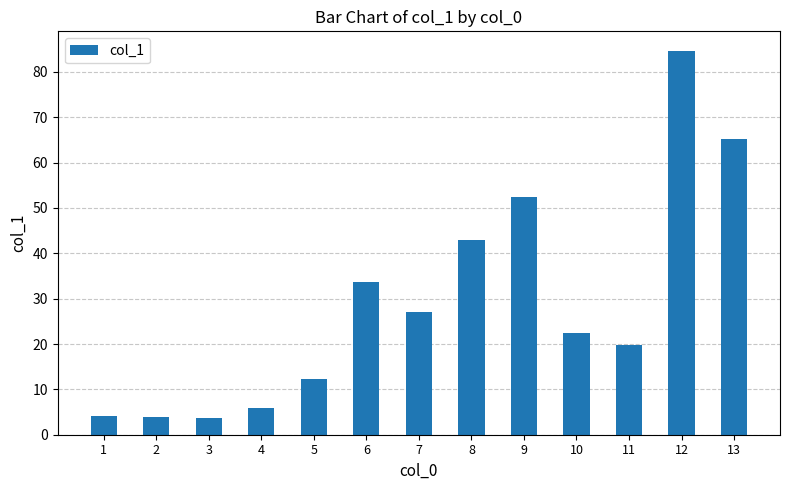

Between 6 and 4, which is larger?

6